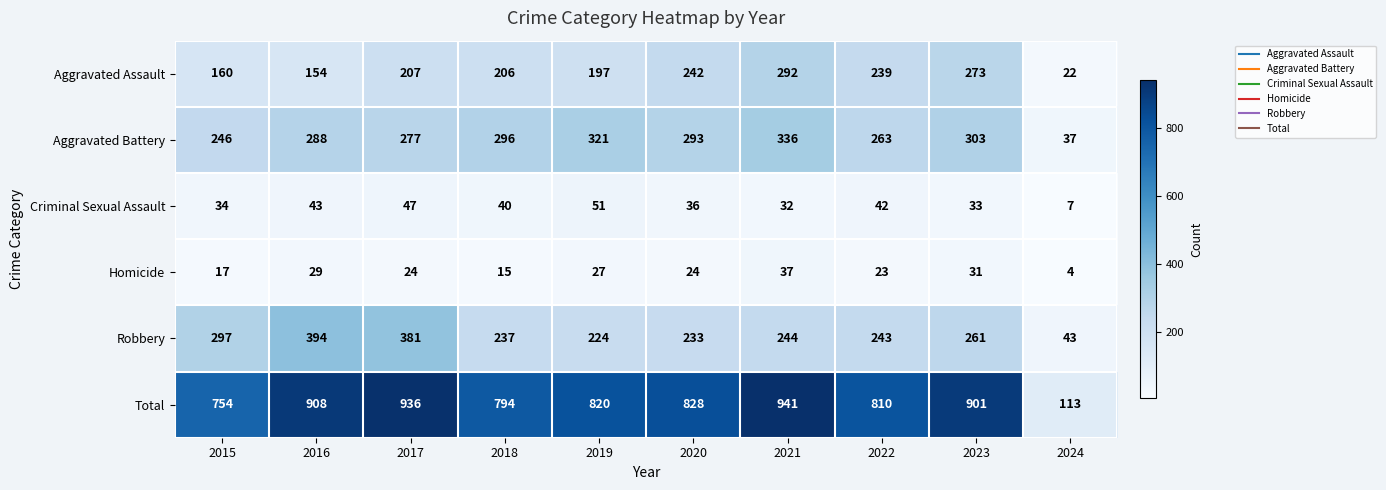

Between 2019 and 2024, which series saw the biggest shift?

Total